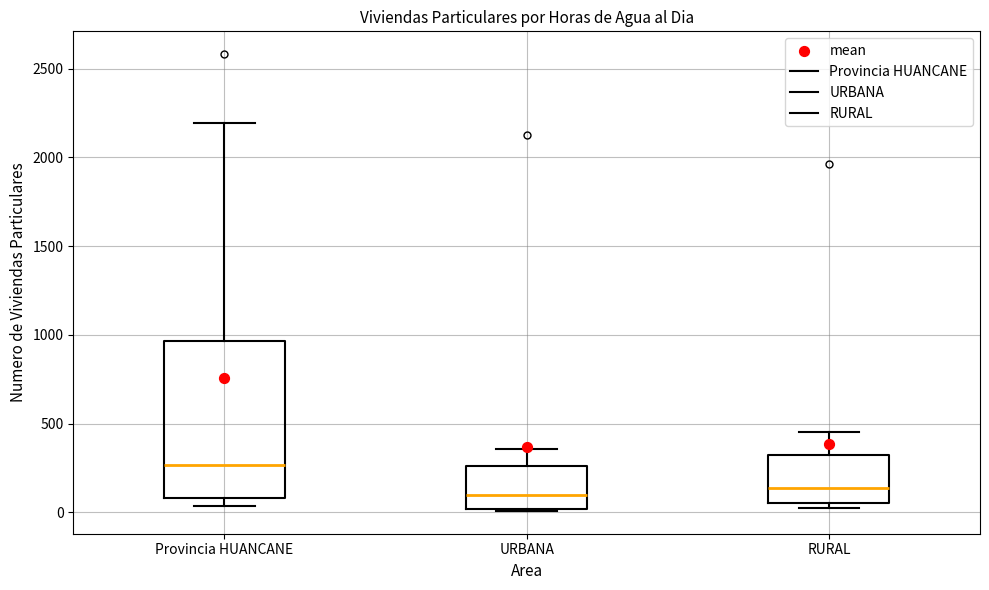

Which box is the tallest, from its lower edge to its upper edge?

Provincia HUANCANE